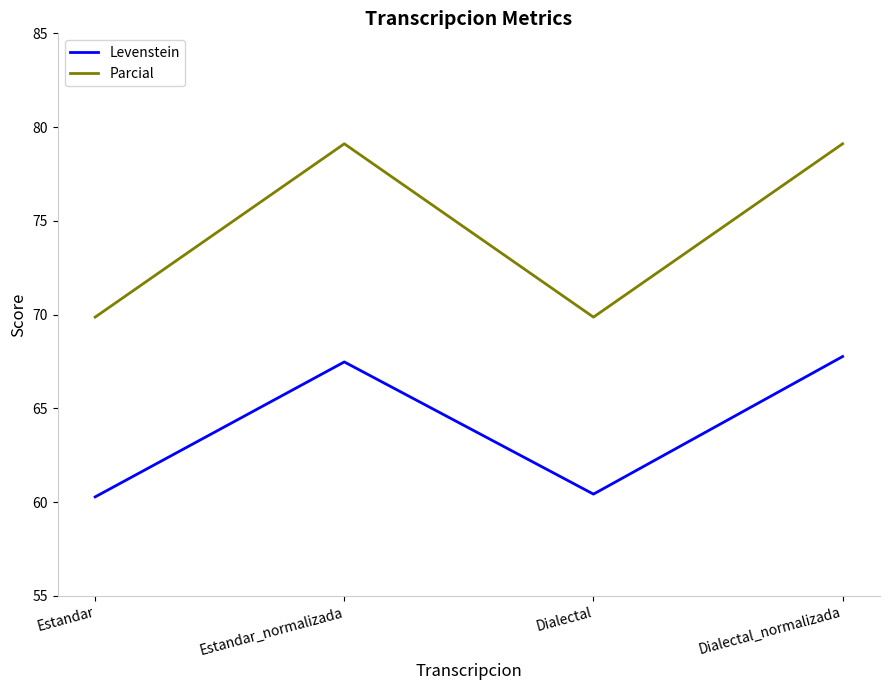

What are all the series names shown in the legend?

Levenstein, Parcial